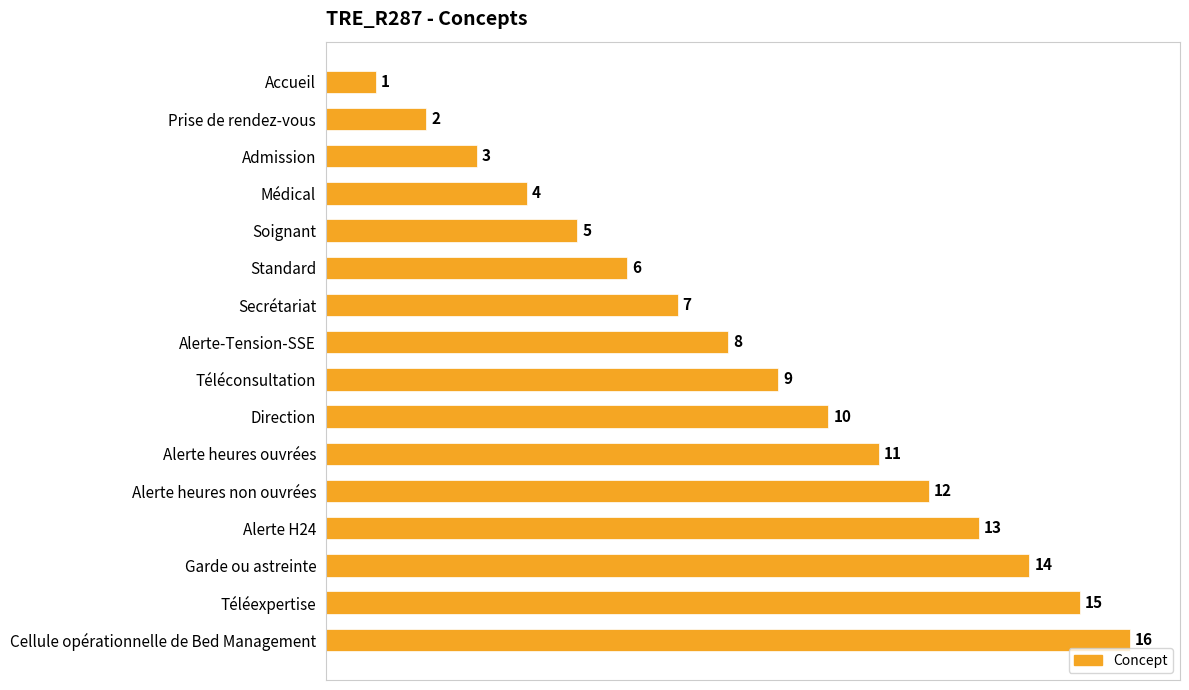

List the labels in order of value, smallest first.

Accueil, Prise de rendez-vous, Admission, Médical, Soignant, Standard, Secrétariat, Alerte-Tension-SSE, Téléconsultation, Direction, Alerte heures ouvrées, Alerte heures non ouvrées, Alerte H24, Garde ou astreinte, Téléexpertise, Cellule opérationnelle de Bed Management